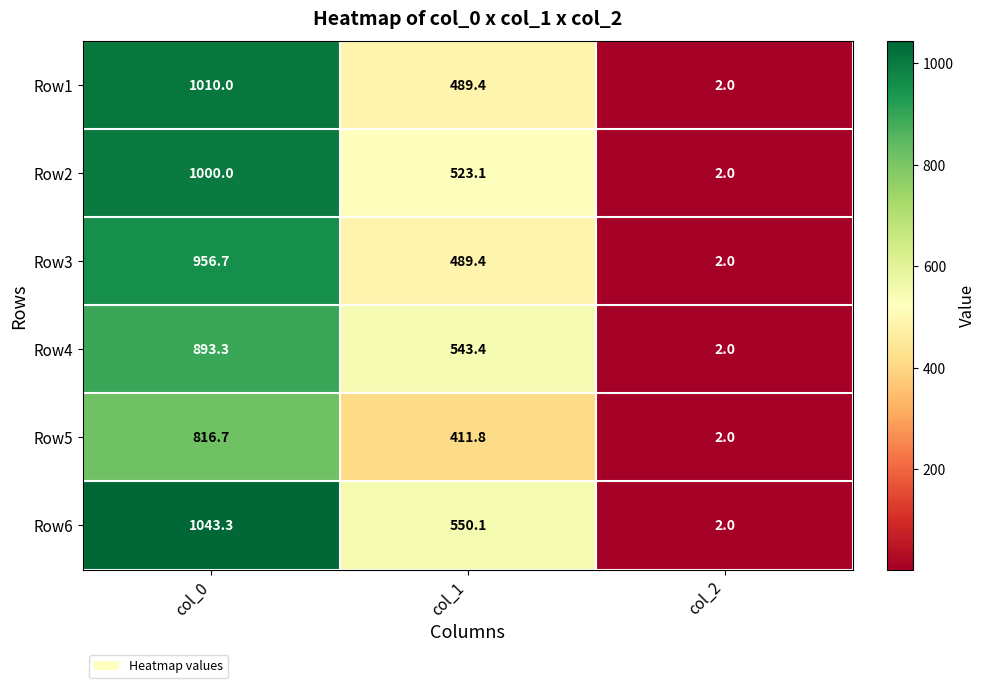

List the labels in order of Row6 value, largest first.

col_0, col_1, col_2